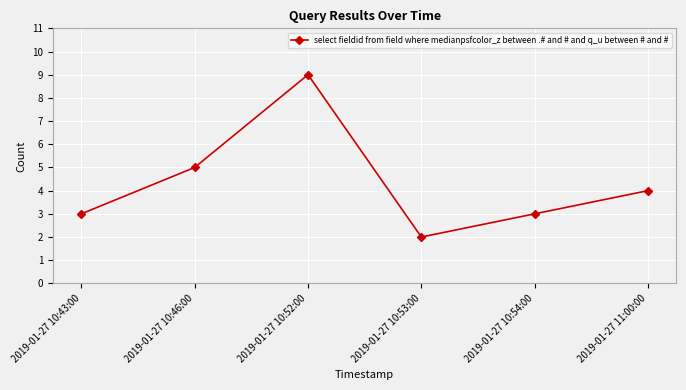

The chart shows a value of 9 at 2019-01-27 10:46:00. True or false?

False